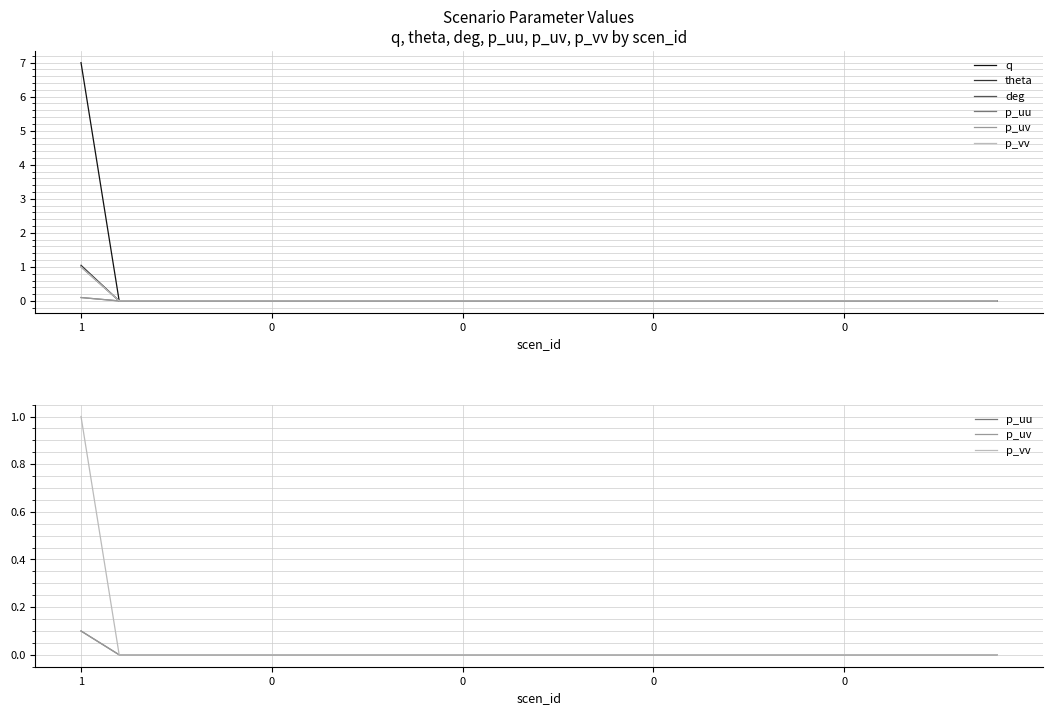

What is the label of the 23rd point from the left?

22